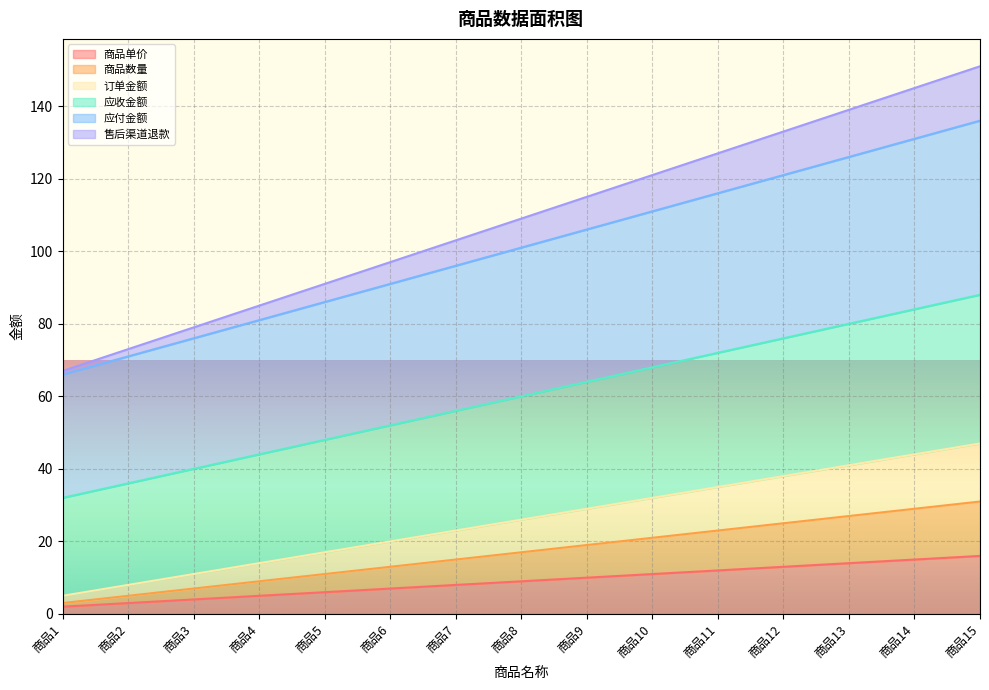

True or false: 应收金额 and 商品数量 cross at least once.

False